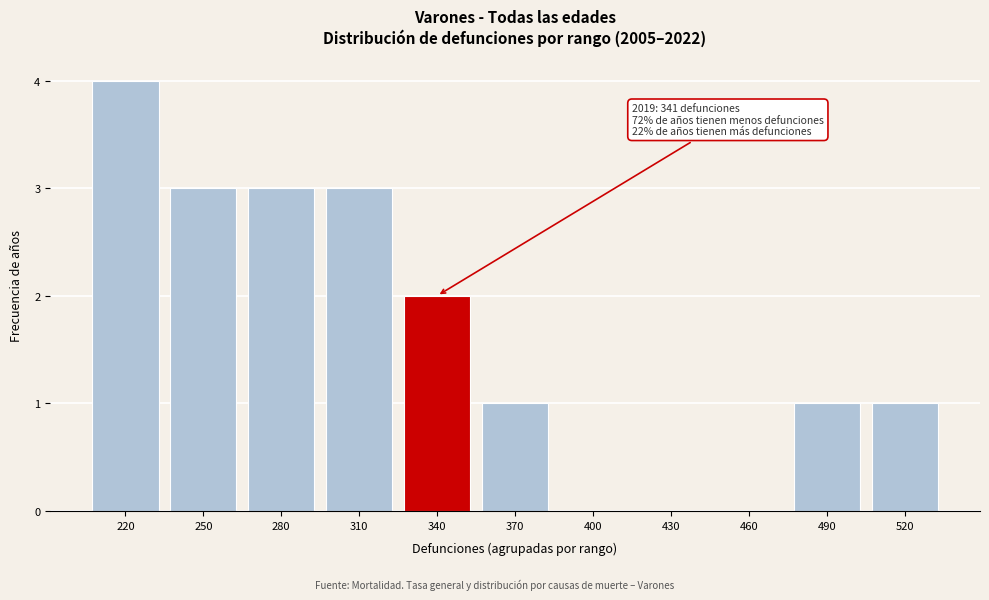

Reading right to left, what are all the values shown in this chart?

520=1	490=1	460=0	430=0	400=0	370=1	340=2	310=3	280=3	250=3	220=4